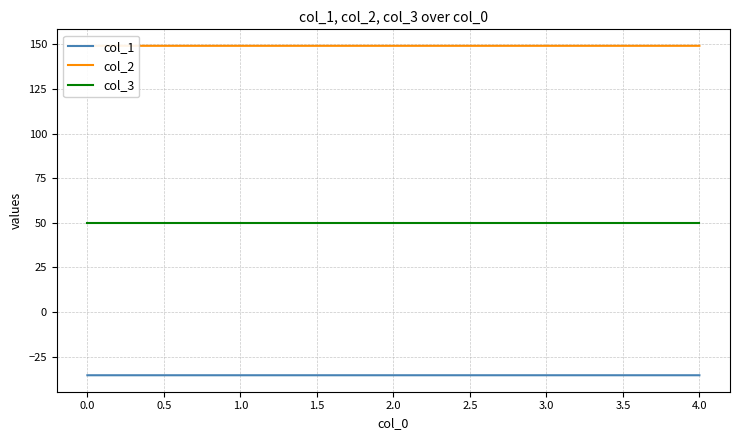

What is the average value of the col_3 series?

50.0